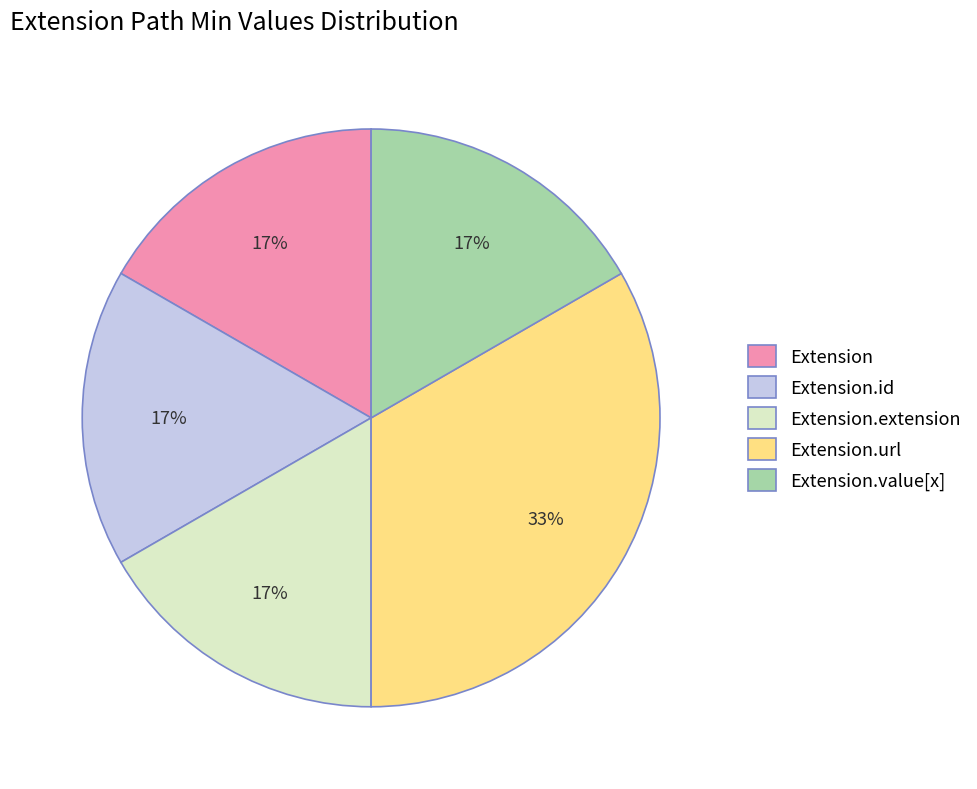

Does Extension.url represent more than half of the total?

No